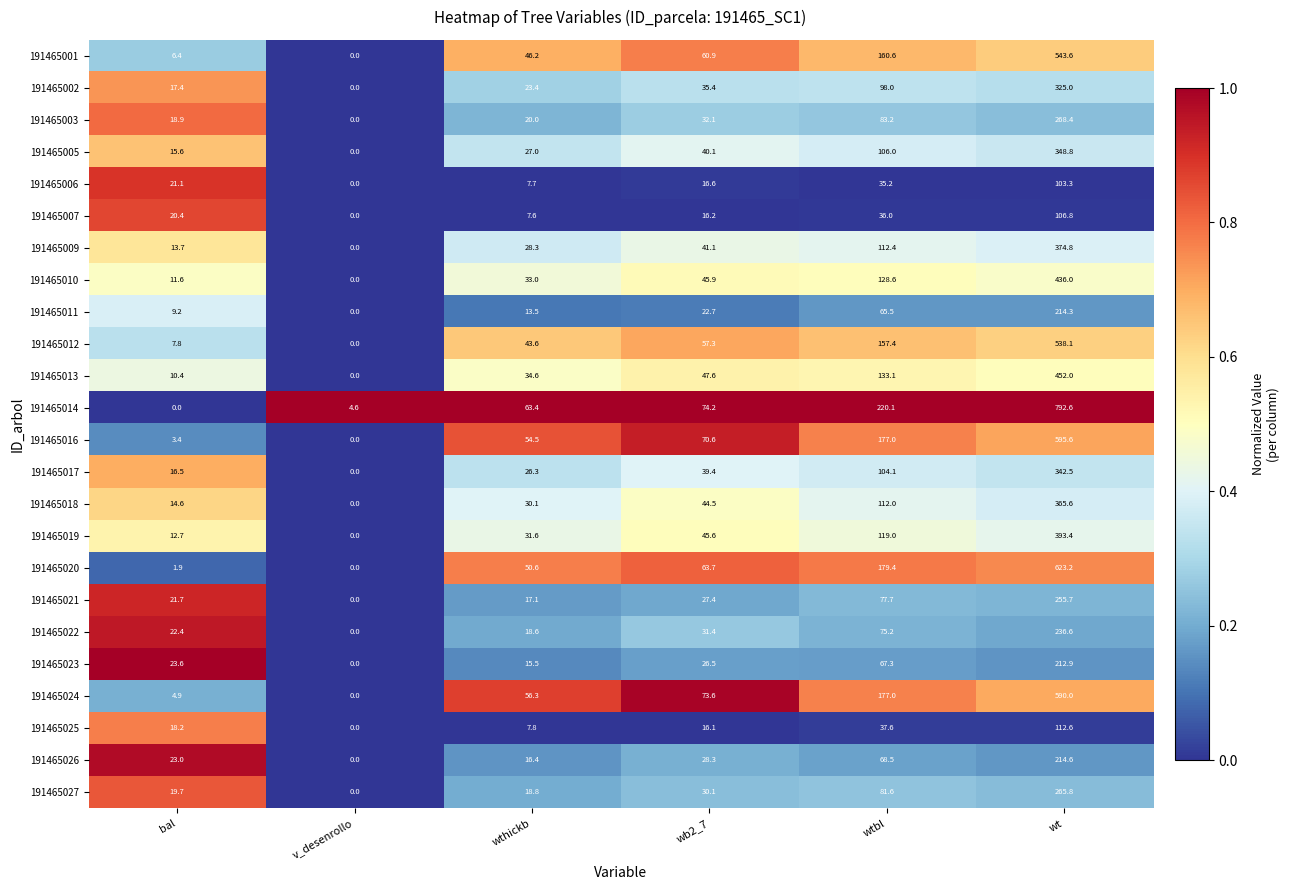

At which category is the sum across all series the highest?

wt